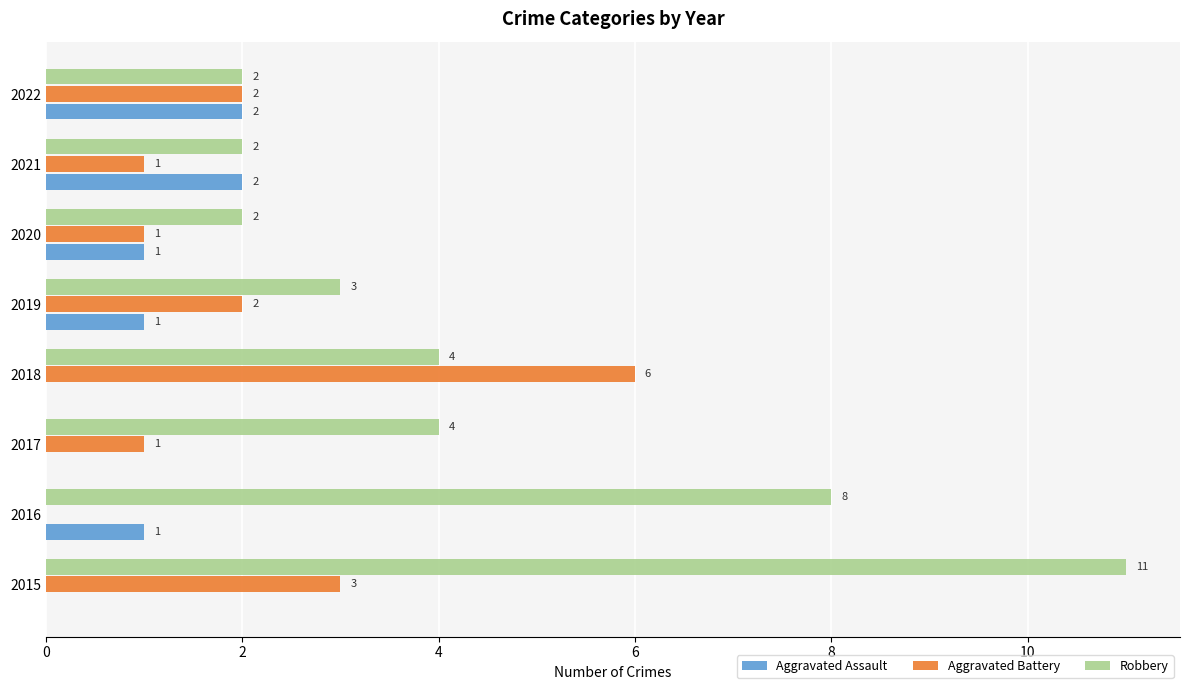

What are all the series names shown in the legend?

Aggravated Assault, Aggravated Battery, Robbery